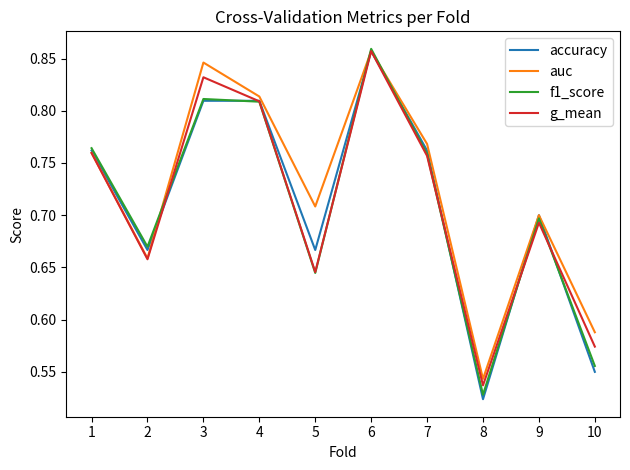

How many interior local valleys does the f1_score series have?

3